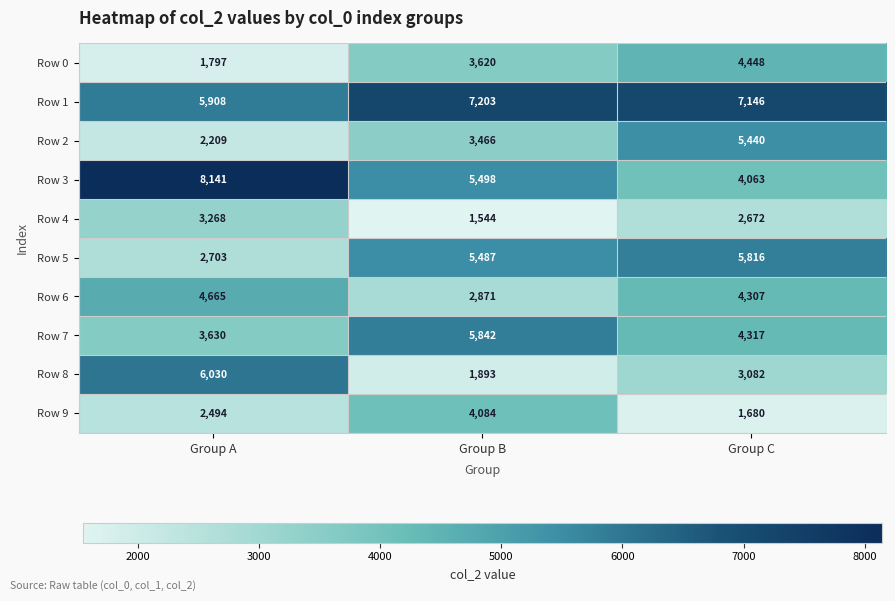

Which category has the lowest value across all series?

Group B